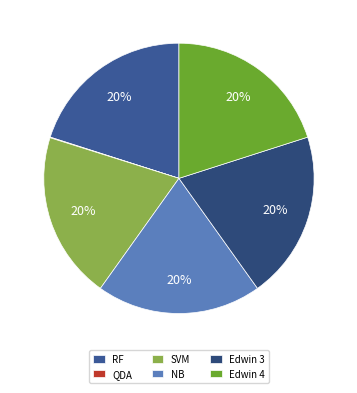

How much of the chart is everything except Edwin 3?

79.9%